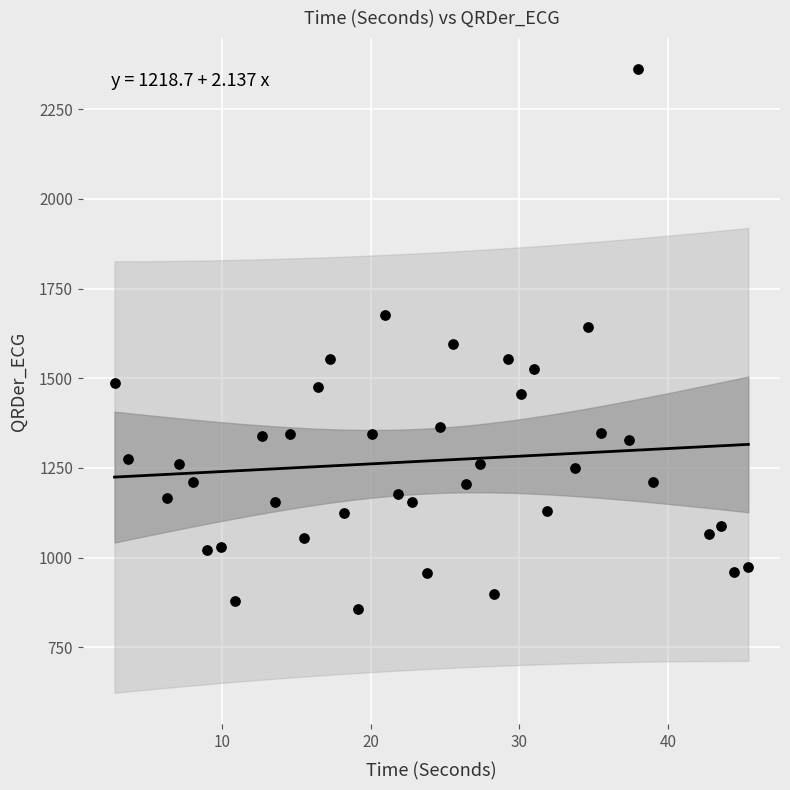

What is the range of X values (max minus min)?

42.6